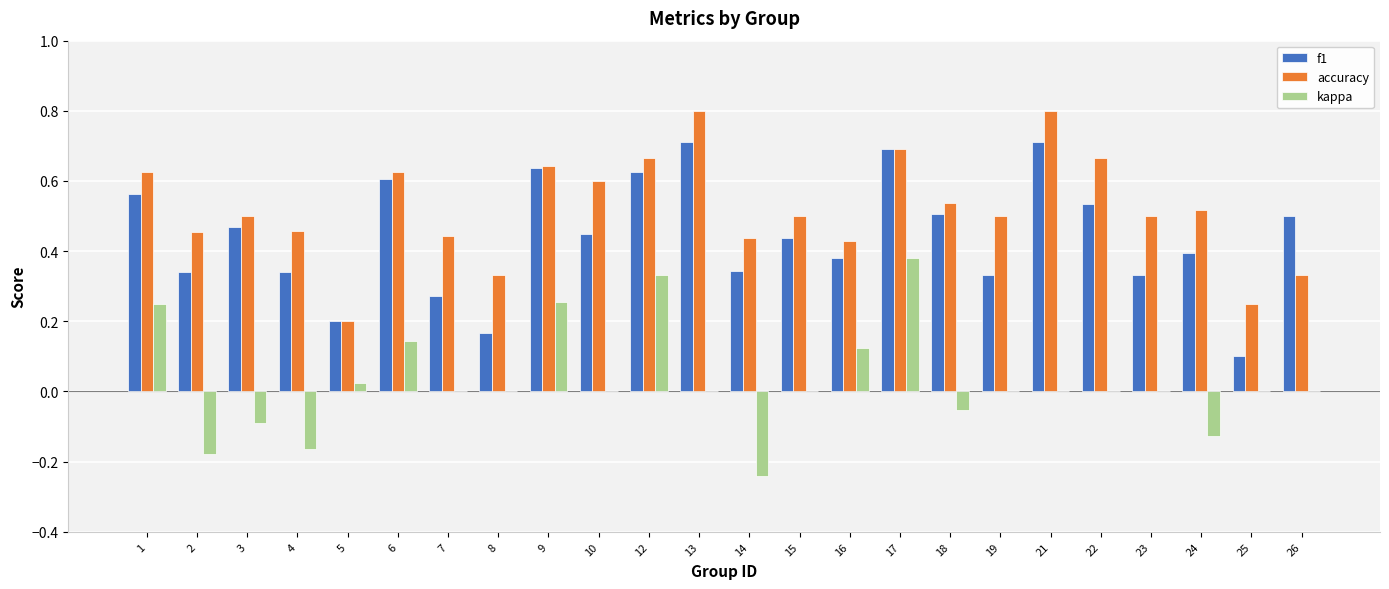

Is the value of accuracy at 5 greater than the value of f1 at 1?

No